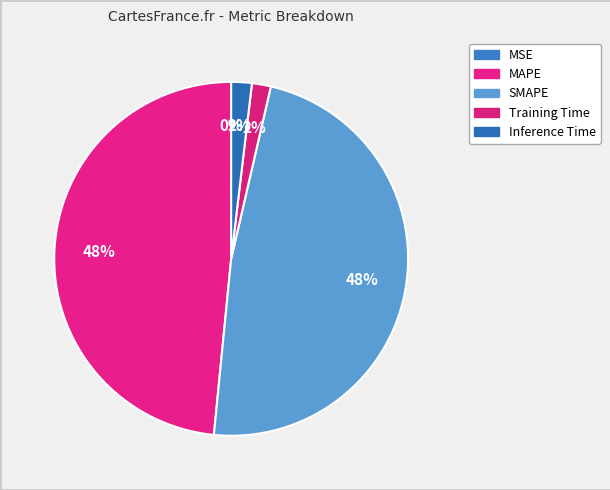

Count the number of slices in the pie.

5